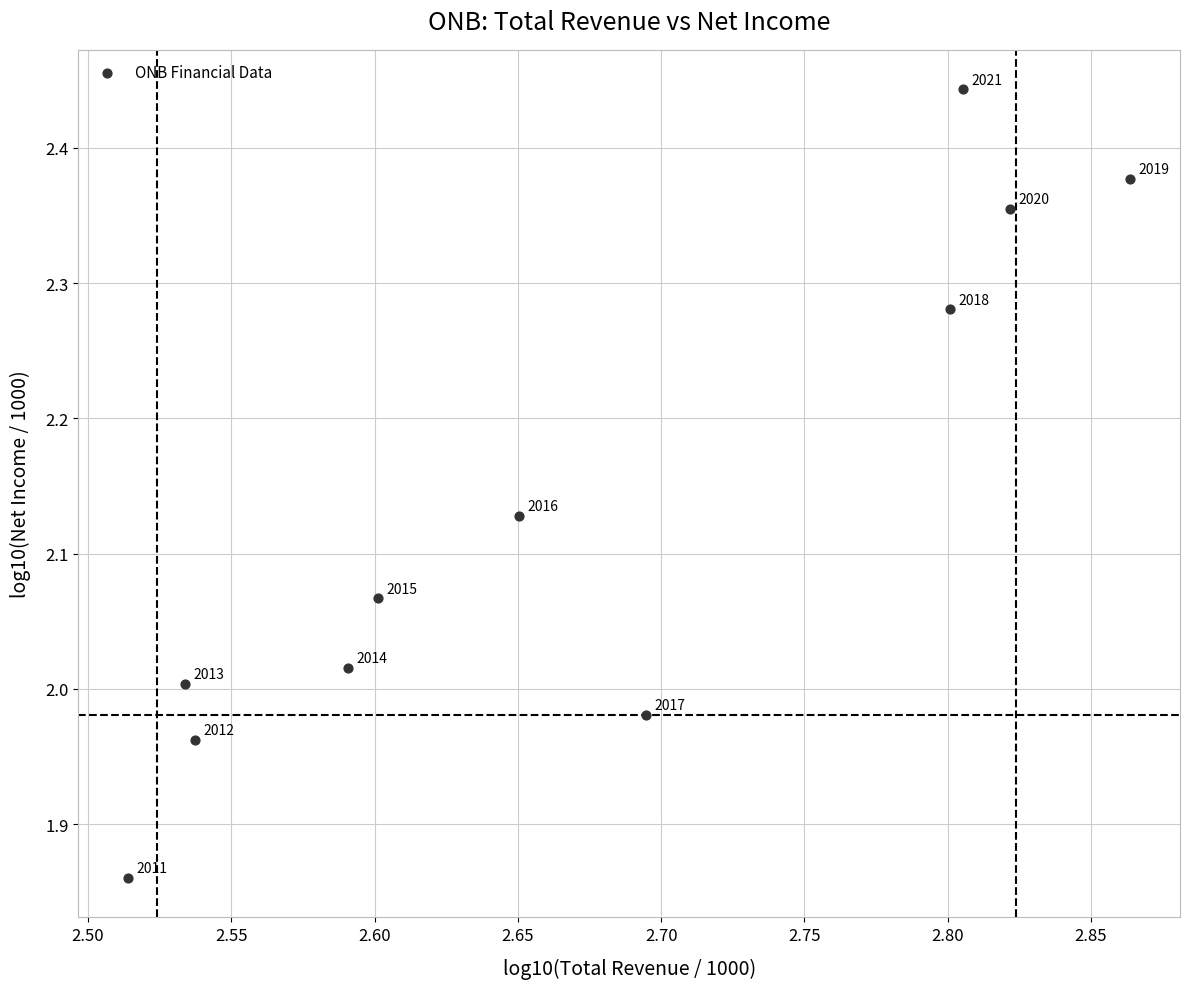

What is the average X value?

2.7